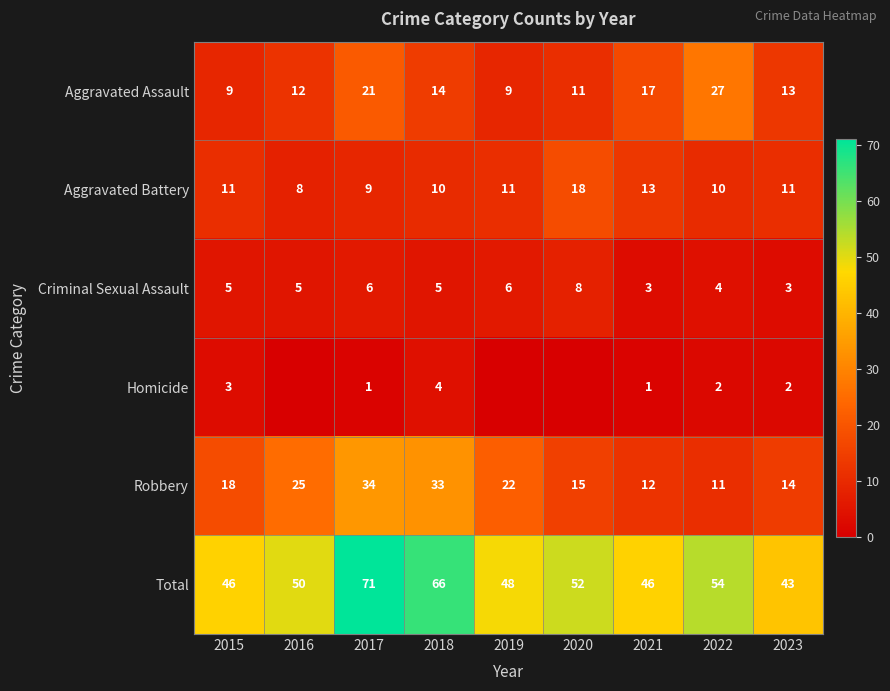

What is the difference between the Total values at 2022 and 2020?

2